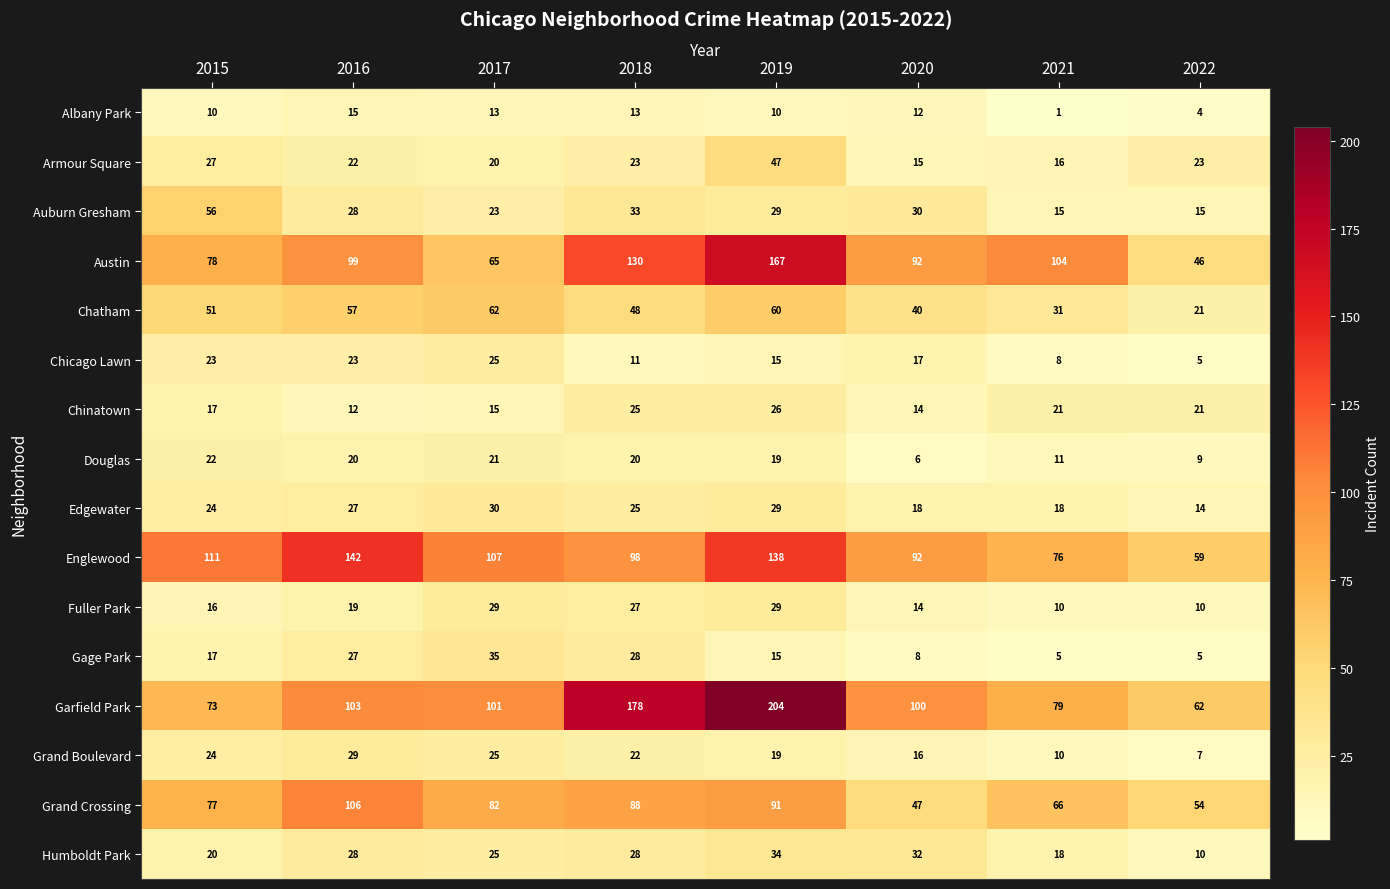

Where is Gage Park nearest to the value 20?

2015